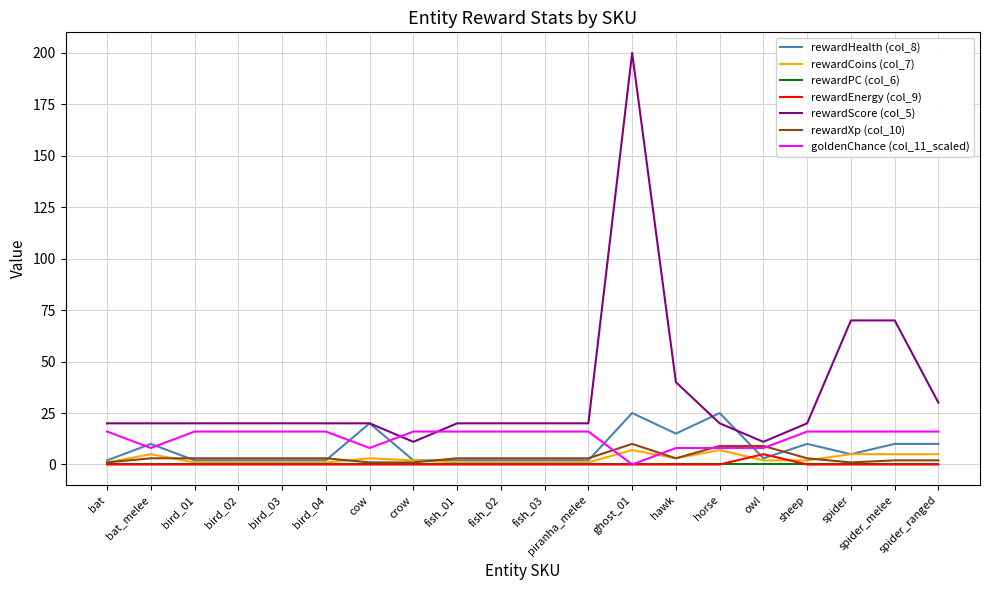

What is the maximum value shown in the chart?

200